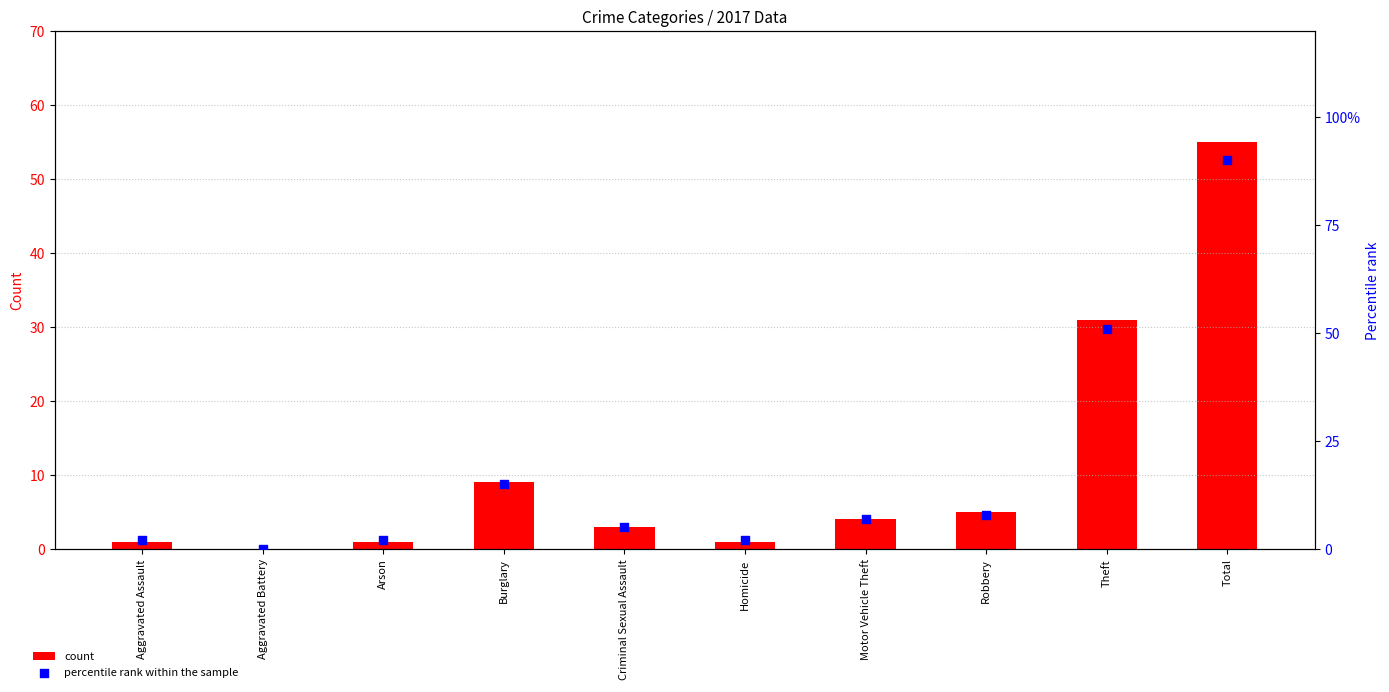

What are all the series names shown in the legend?

count, percentile rank within the sample